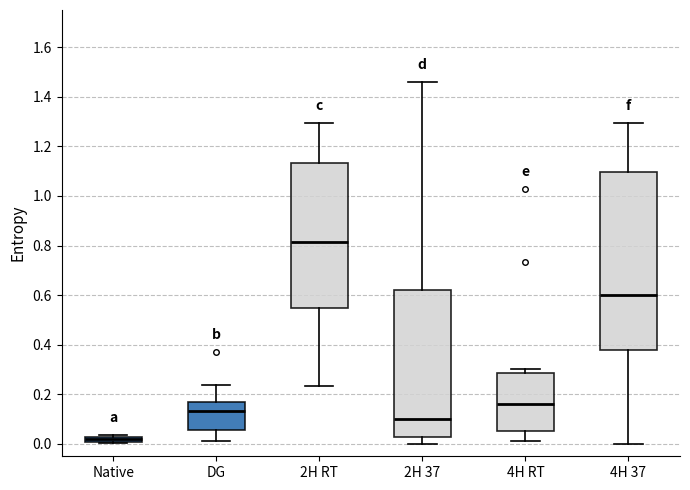

Which box's median line is the highest?

2H RT